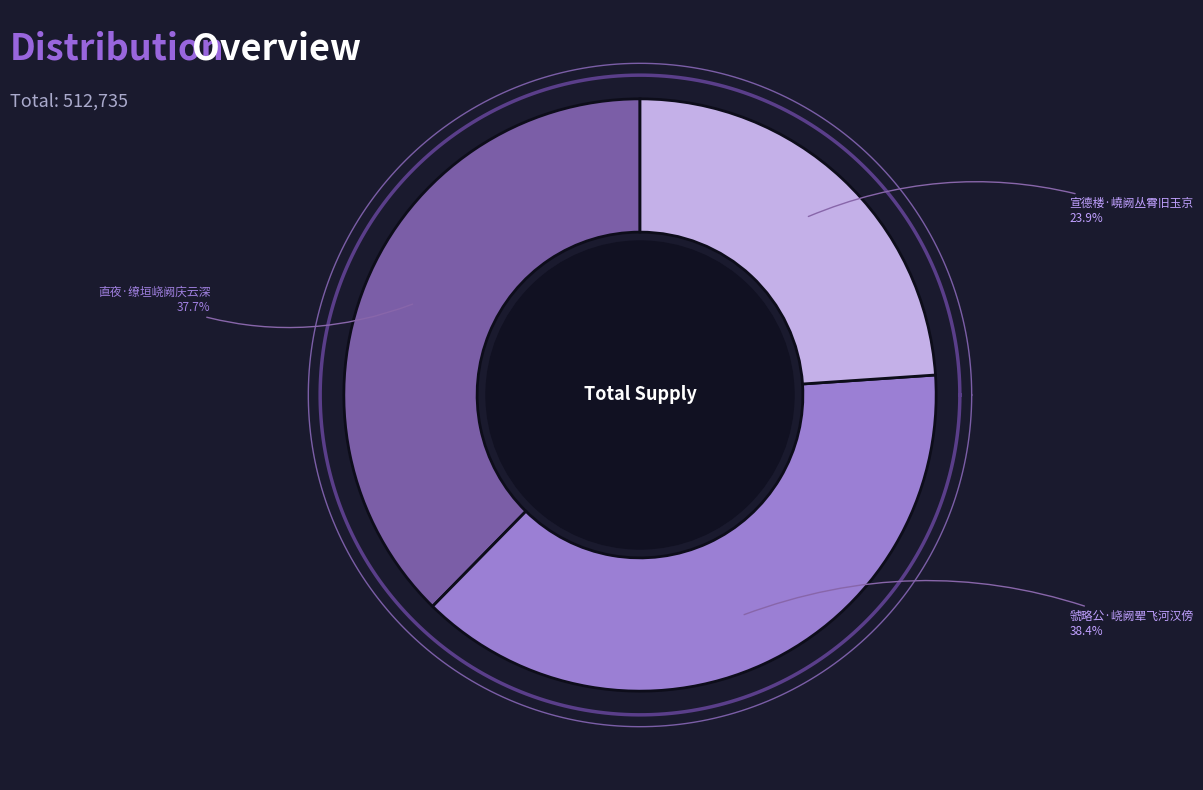

To the nearest percent, what is the difference between the 虢略公·峣阙翚飞河汉傍 and 宣德楼·嶢阙丛霄旧玉京 slice percentages?

15%